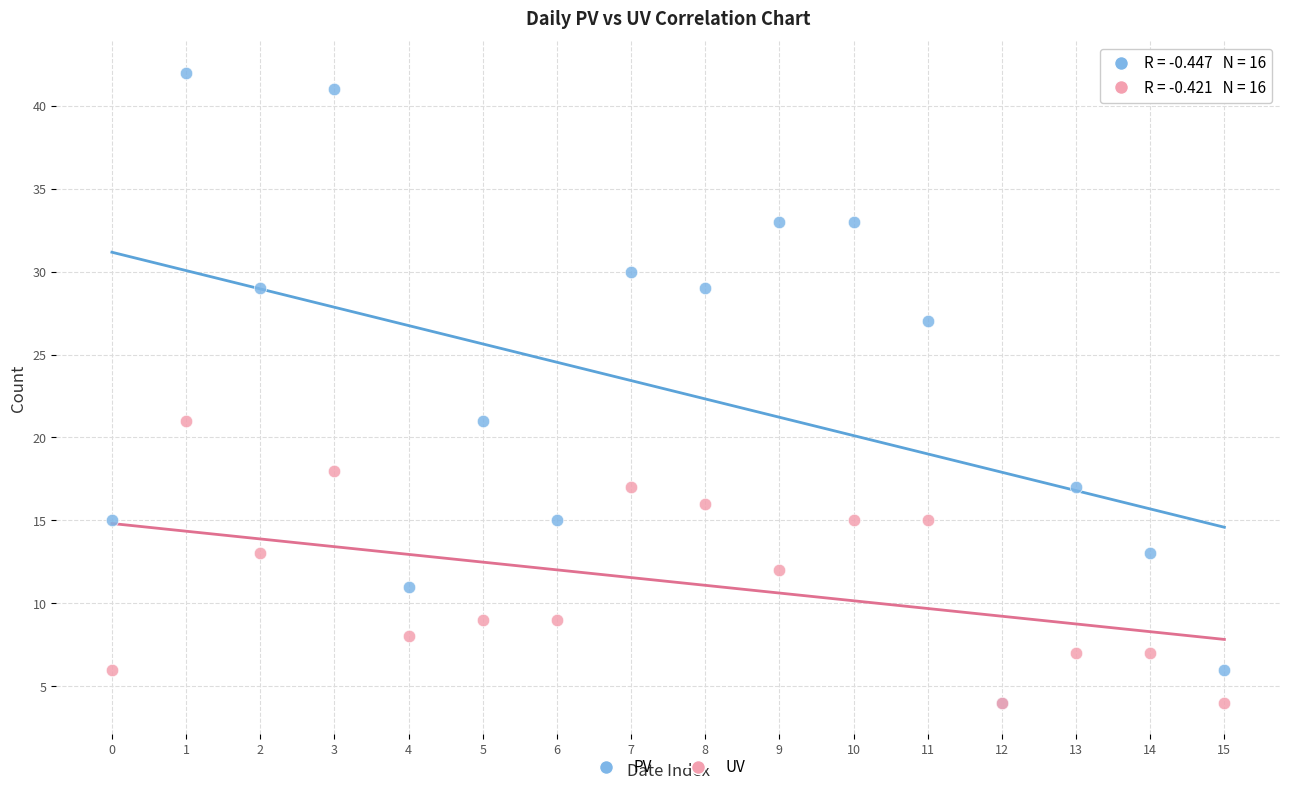

Which series reaches the maximum Y coordinate?

PV